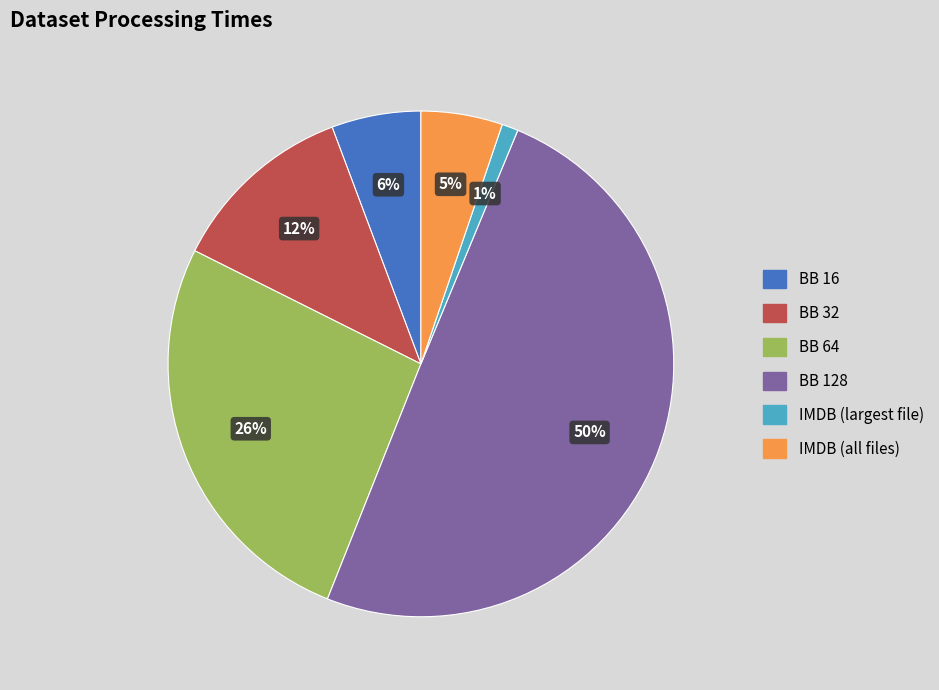

Is it true that BB 64 is 26% of the pie?

True